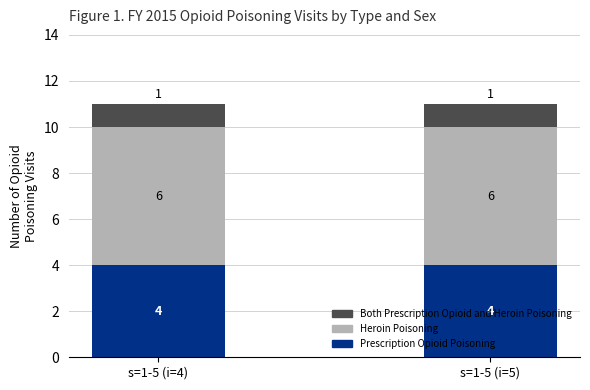

True or false: Prescription Opioid Poisoning has a value of 4 at s=1-5 (i=4).

True